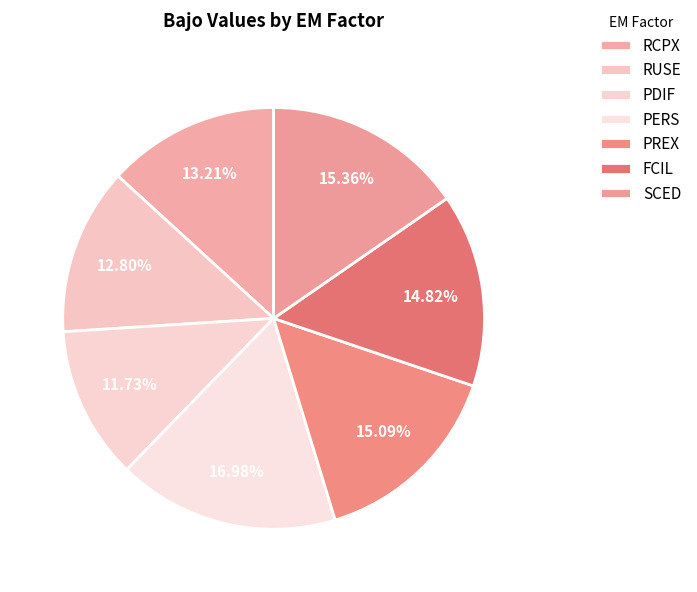

The PREX slice represents 15% of the pie. True or false?

True